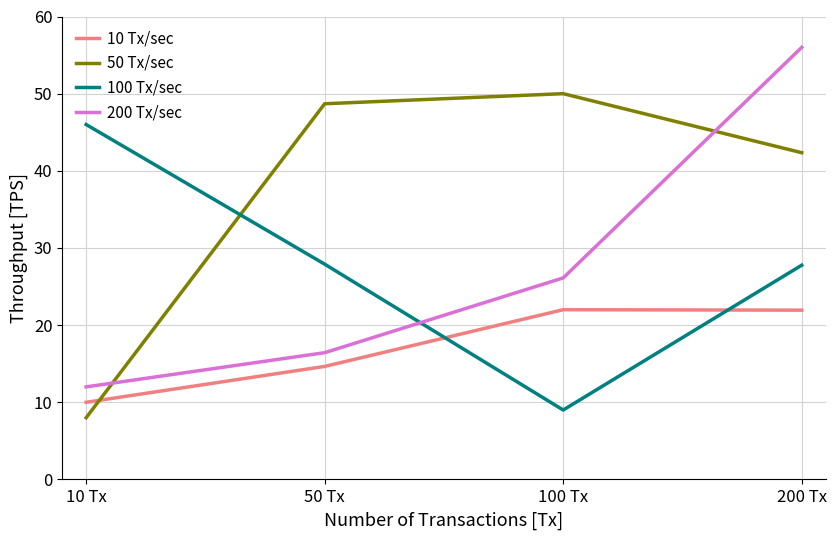

At which category is the sum across all series the highest?

200 Tx